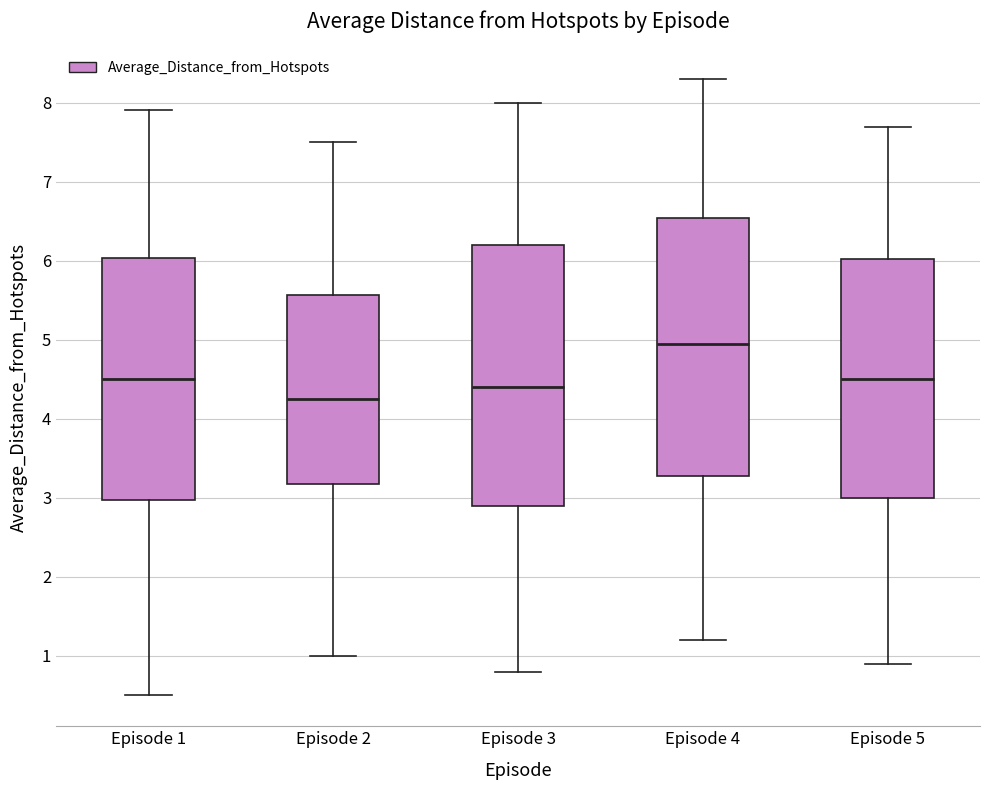

Reading left to right, read every box against the y-axis: the position of its median line, the range the box covers, and the ends of its whiskers. The values are not printed on the chart, so give them approximately, as read against the axis.

Episode 1: median 4.5, box 3.0 to 6.0, whiskers 0.5 to 7.9
Episode 2: median 4.3, box 3.2 to 5.6, whiskers 1.0 to 7.5
Episode 3: median 4.4, box 2.9 to 6.2, whiskers 0.8 to 8.0
Episode 4: median 5.0, box 3.3 to 6.6, whiskers 1.2 to 8.3
Episode 5: median 4.5, box 3.0 to 6.0, whiskers 0.9 to 7.7